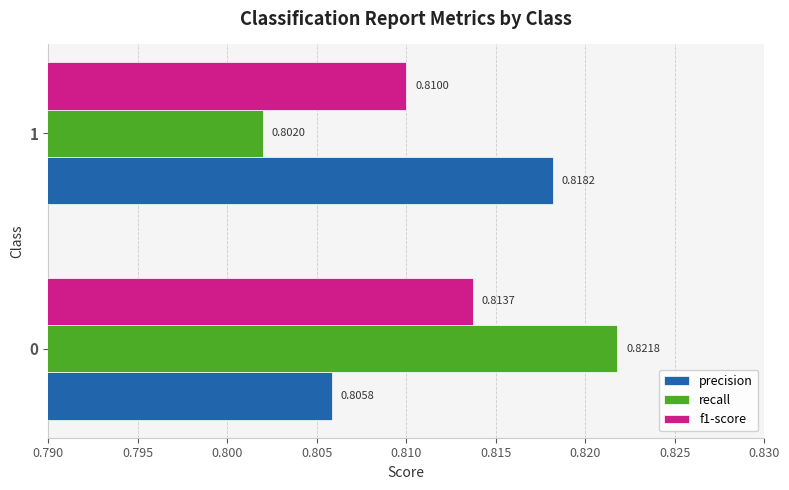

Which series has the largest range (max minus min)?

recall